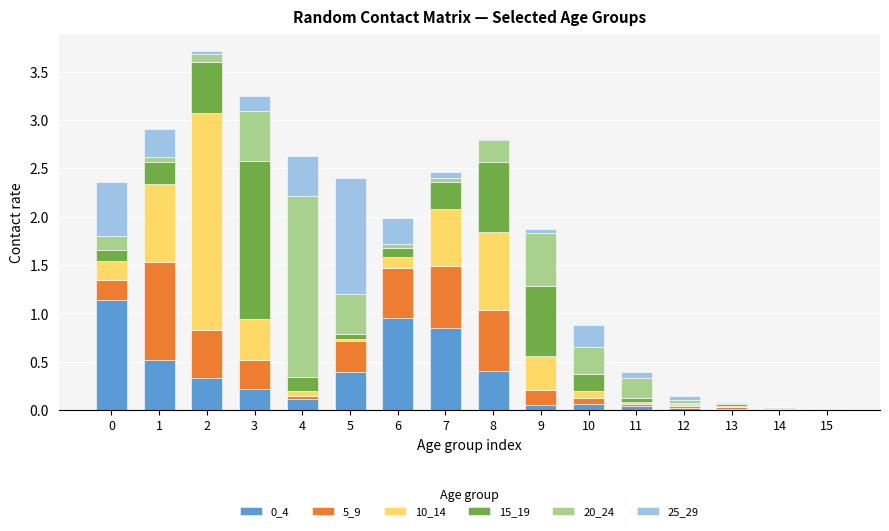

What is the sum of all 0_4 values?

5.1